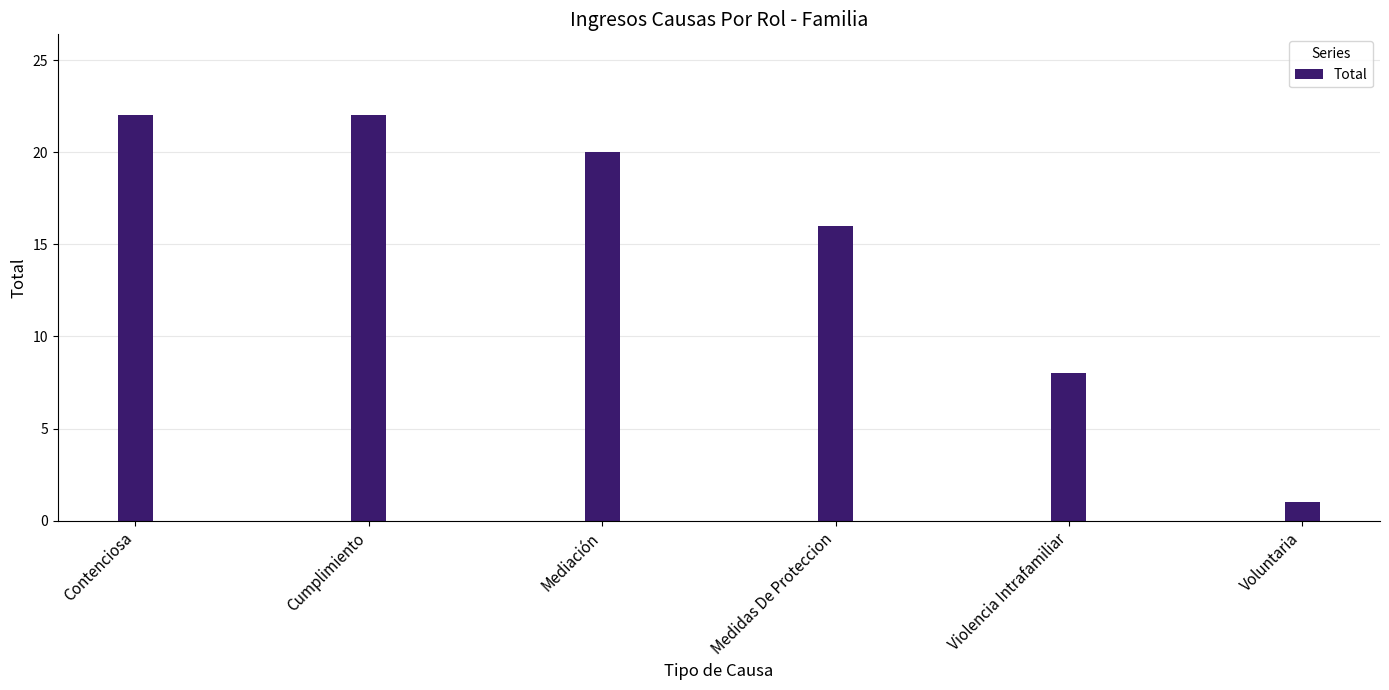

What is the change in value from Contenciosa to Medidas De Proteccion?

-6